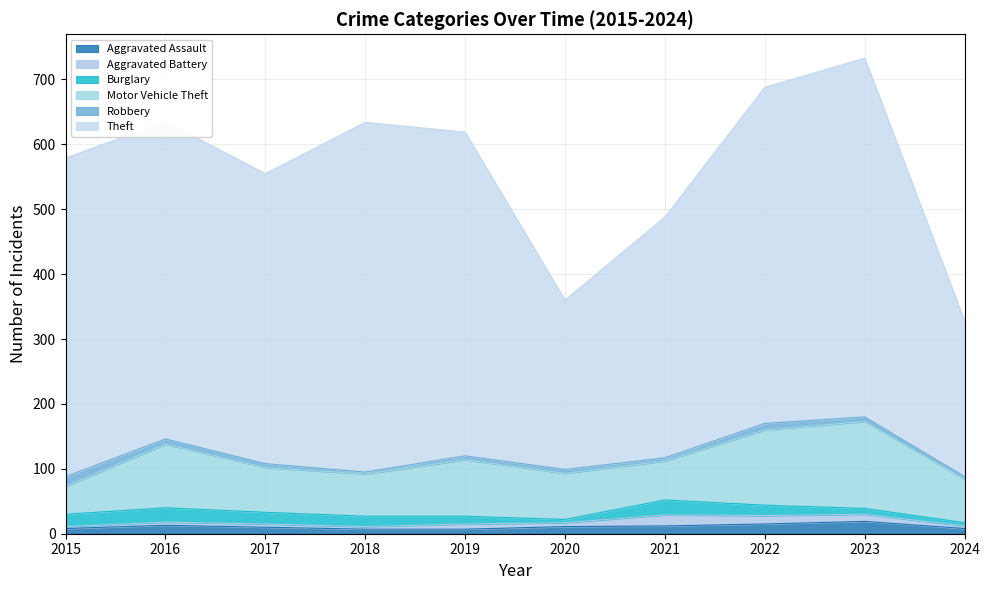

Rank the series at 2022 from highest to lowest value.

Theft, Motor Vehicle Theft, Burglary, Aggravated Assault, Aggravated Battery, Robbery